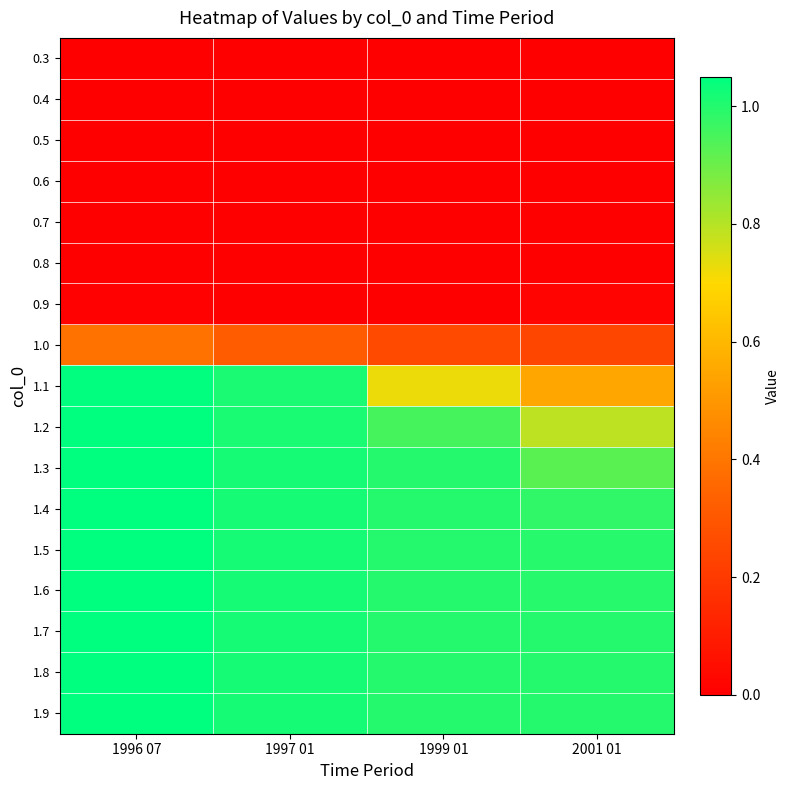

What is the spread (max minus min) of values at 1996 07?

1.0